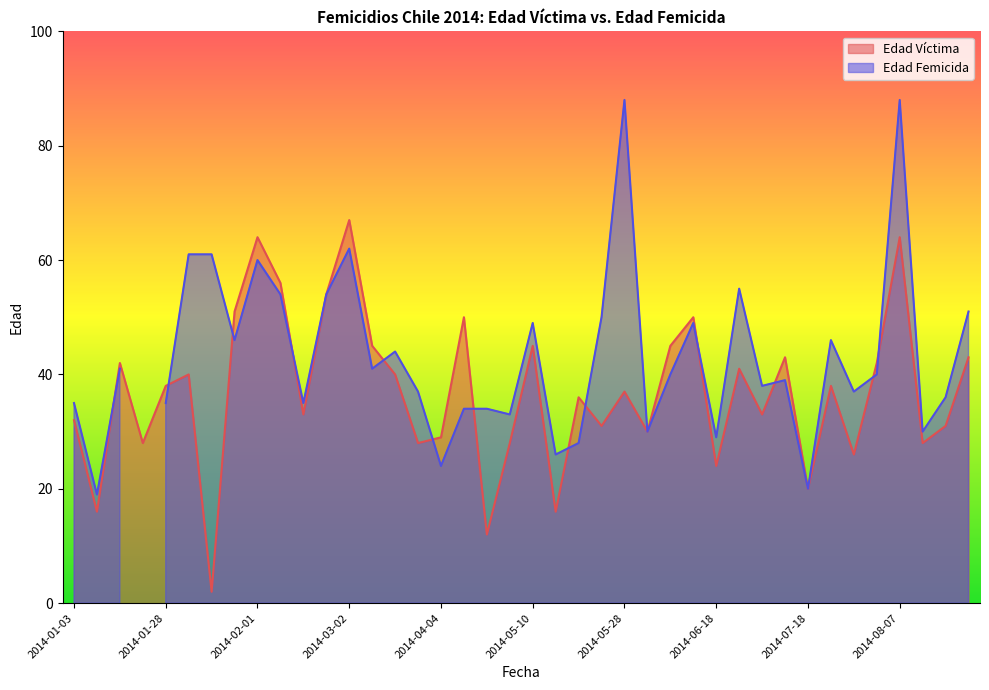

True or false: the data shows 45 at 2014-05-10.

True